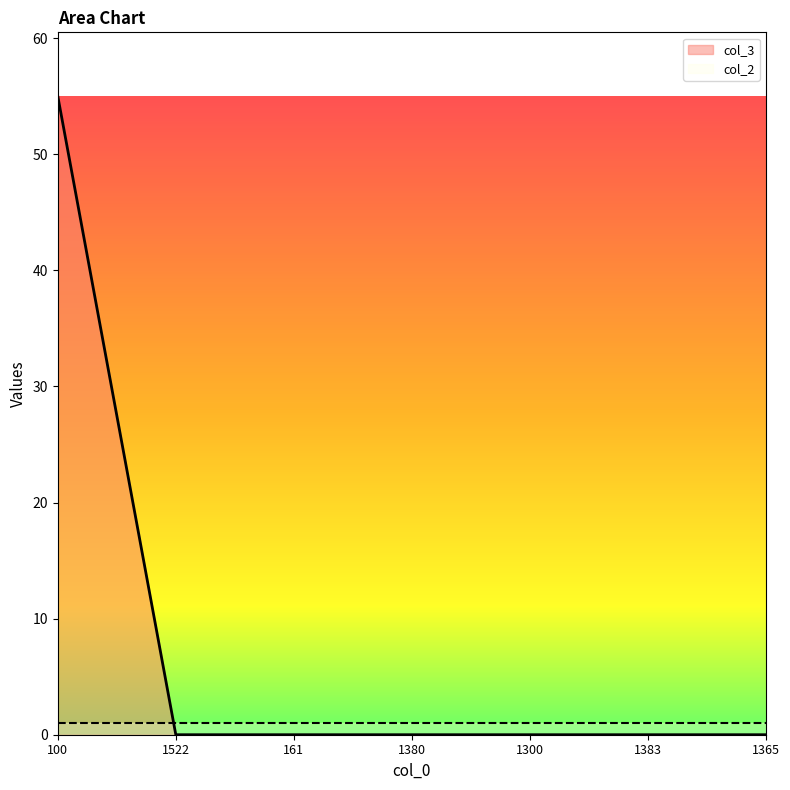

How many series are shown in this chart?

2